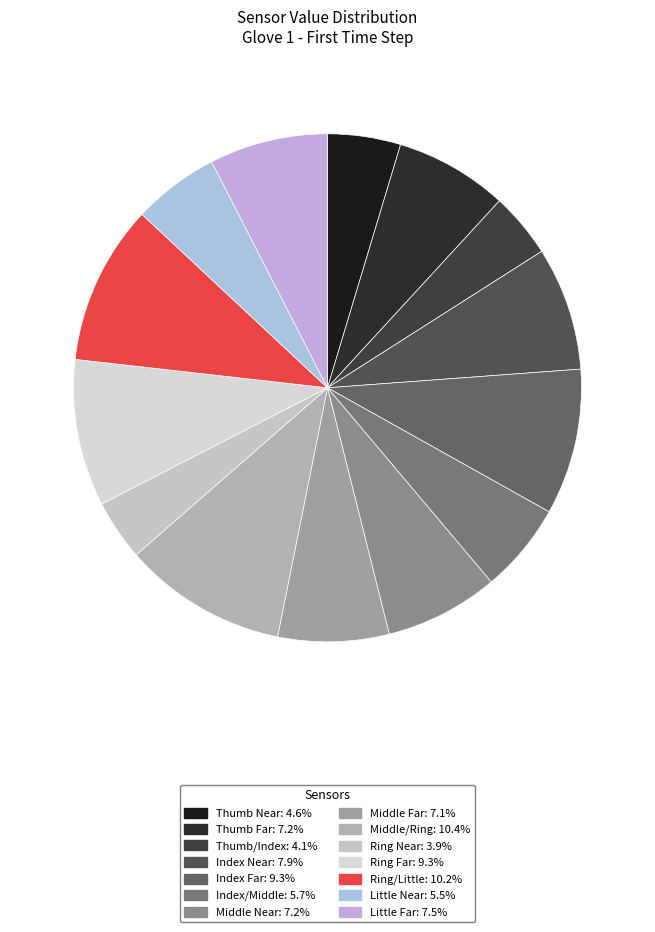

What portion of the pie excludes Index Near?

92.1%